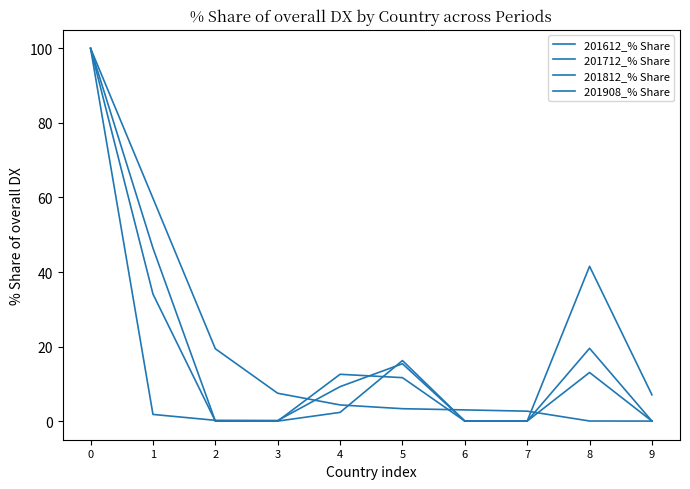

How many lines are shown in the chart?

4